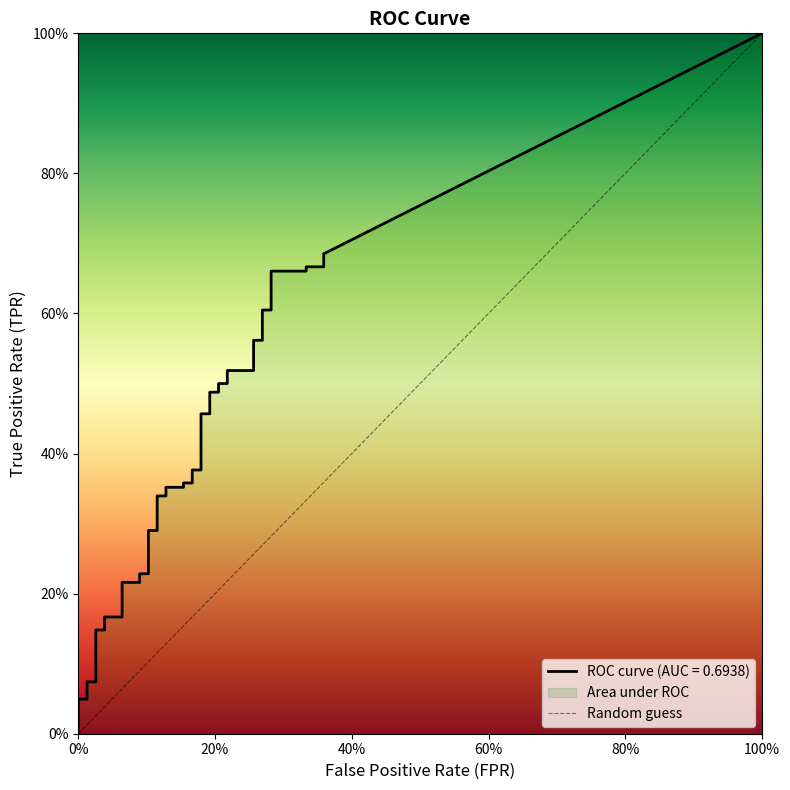

What is the maximum value shown in the chart?

1